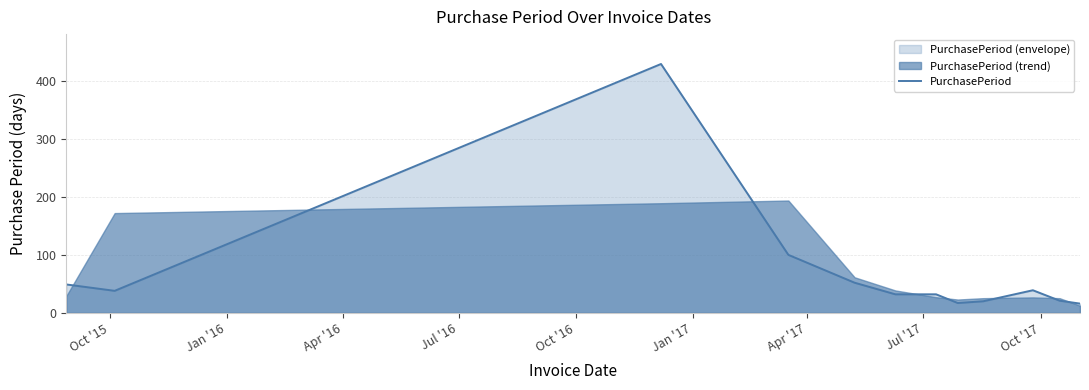

What is the highest value of the PurchasePeriod series?

429